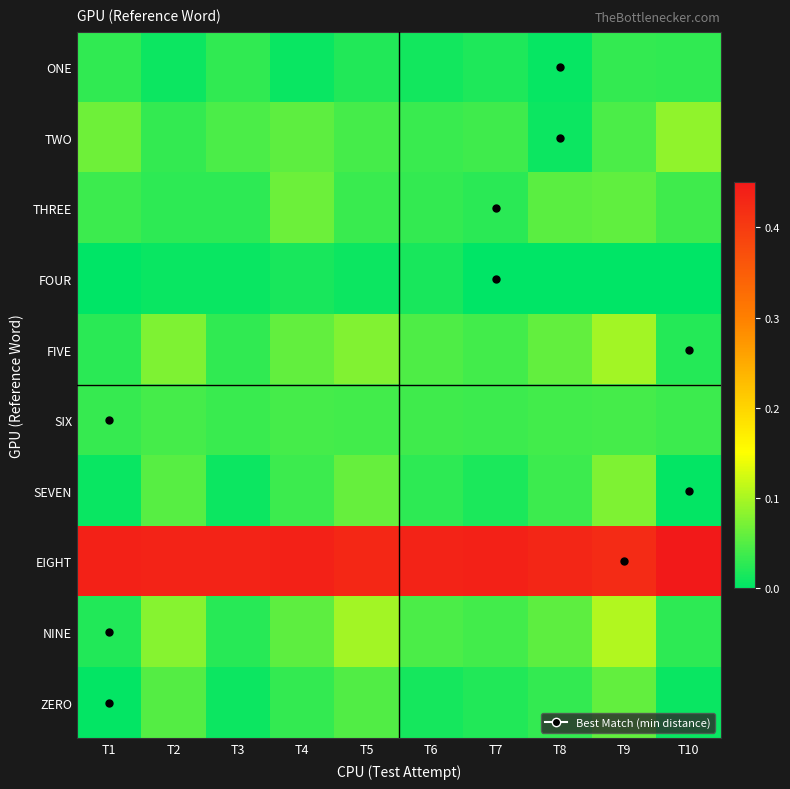

What is the greatest value displayed?

0.5